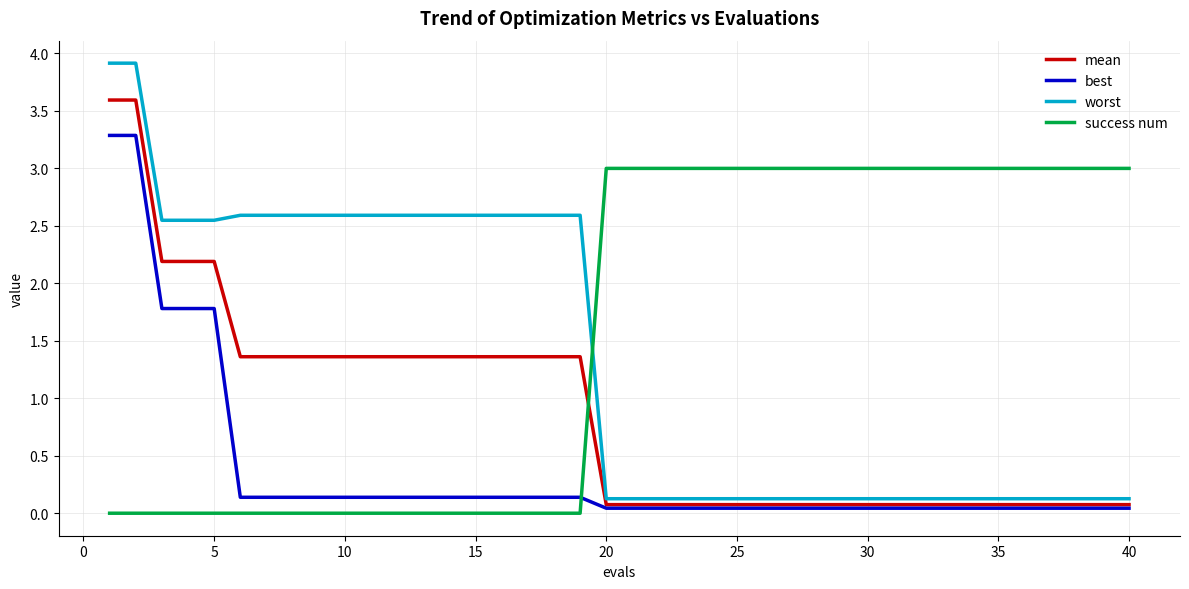

What are all the series names shown in the legend?

mean, best, worst, success num